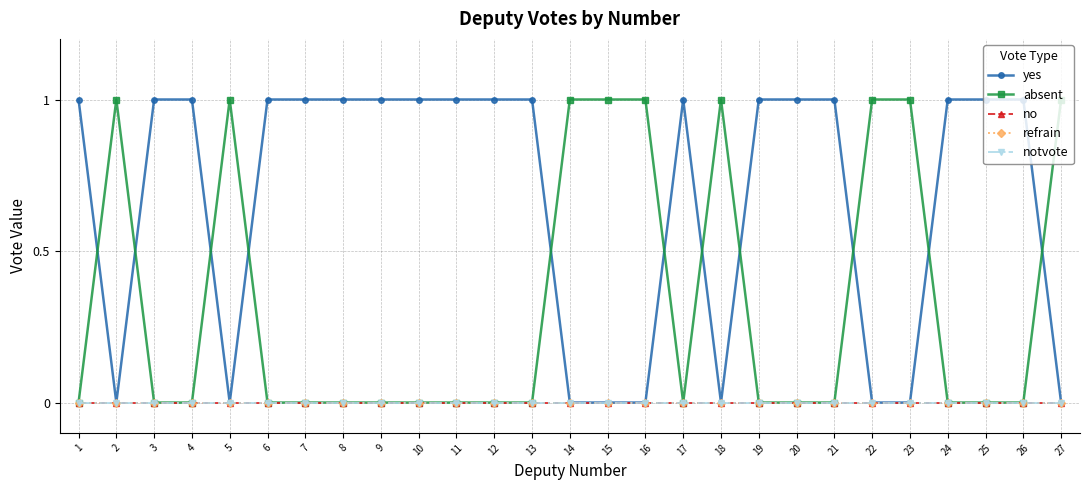

Is this an area chart (filled region under the line)?

No